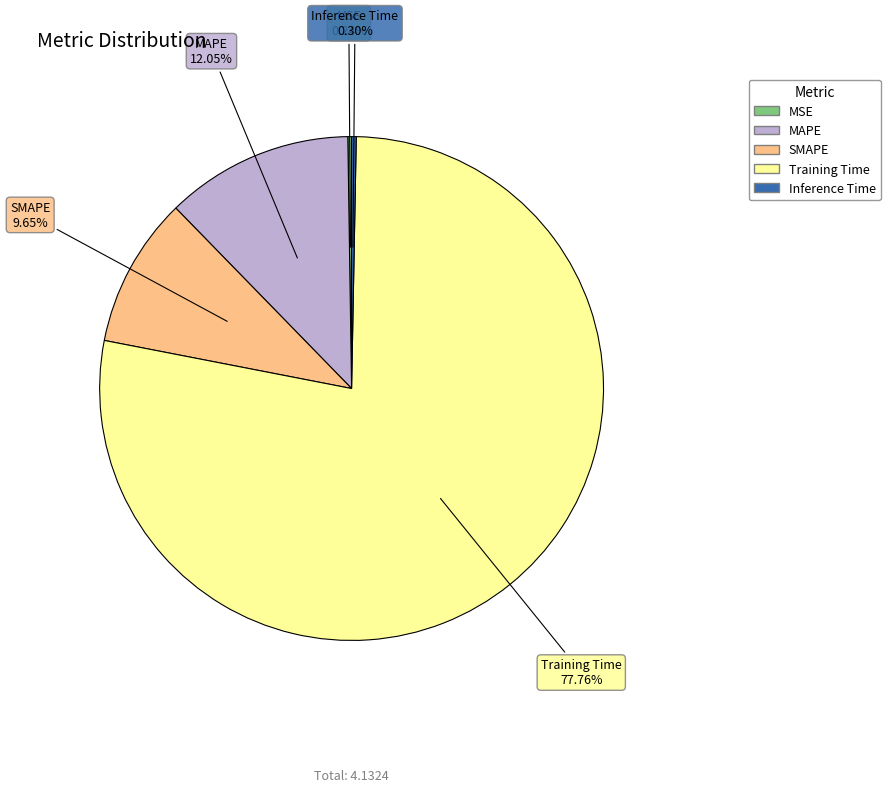

What is the majority slice?

Training Time